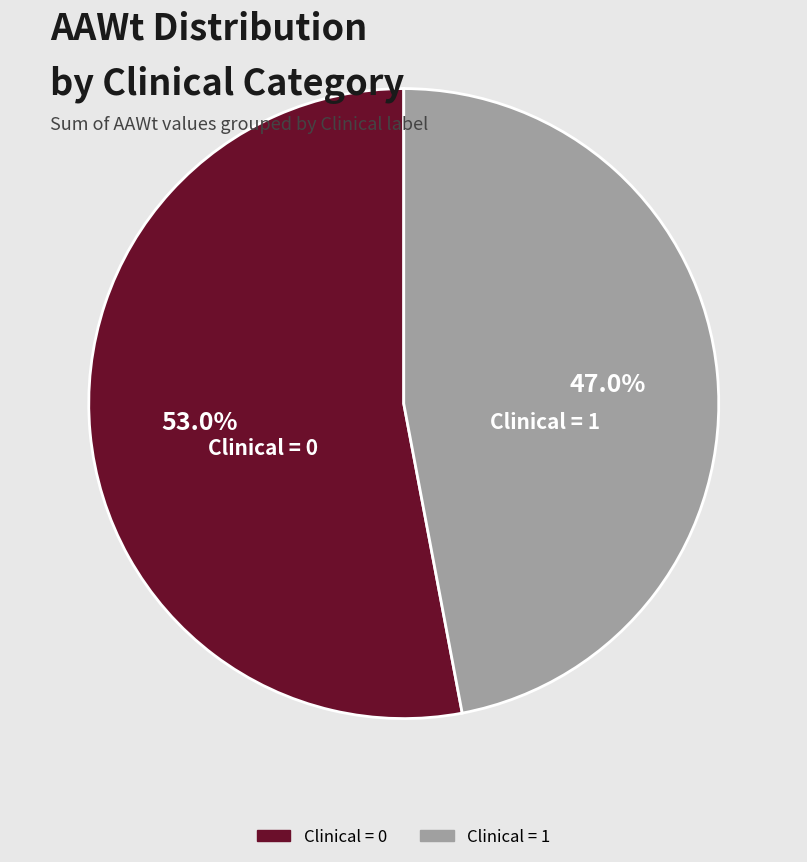

Is there a majority slice in this chart?

Yes